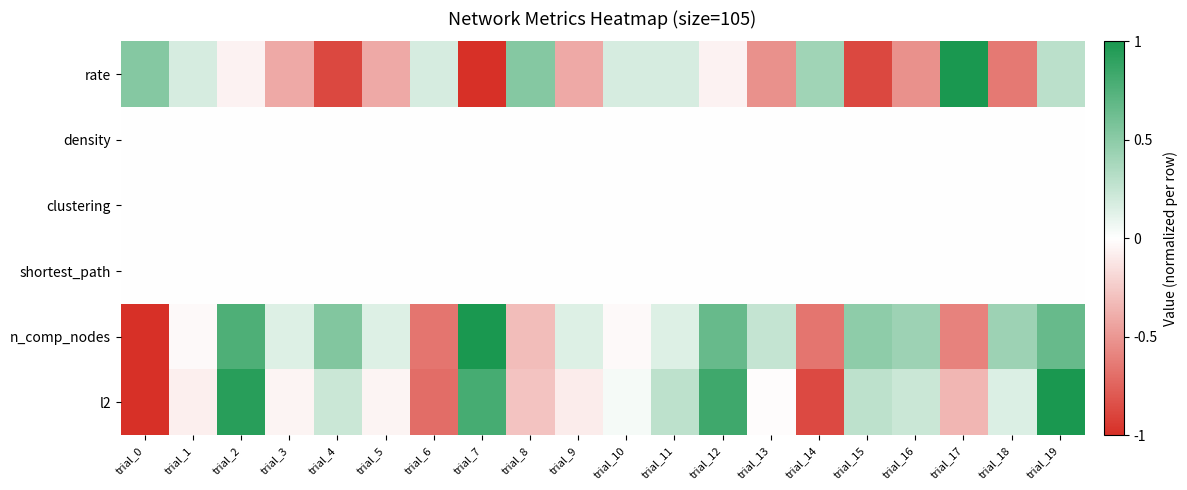

Which series has the largest total across all categories?

n_comp_nodes